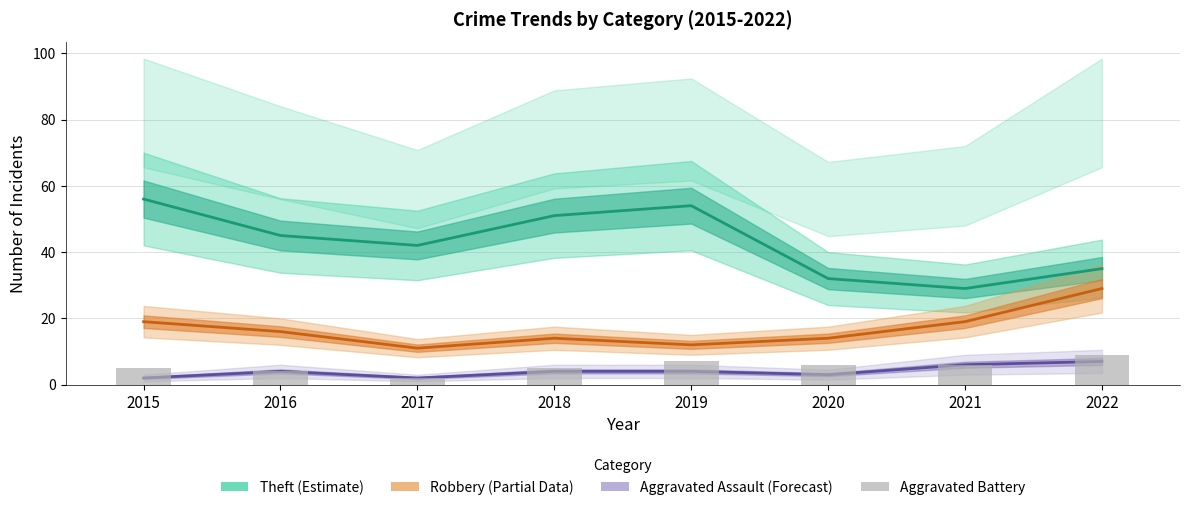

How many categories are shown in the chart?

8